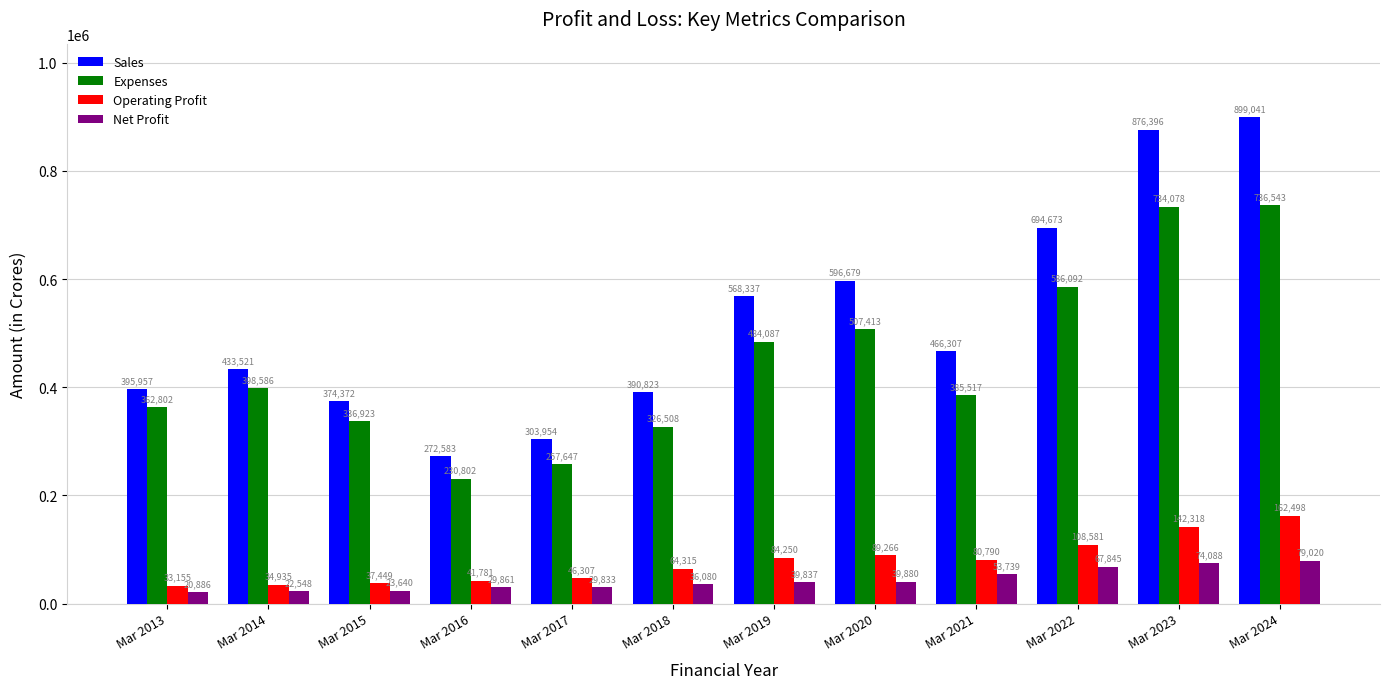

Reading left to right, extract all data points from this chart.

Sales: Mar 2013=395957	Mar 2014=433521	Mar 2015=374372	Mar 2016=272583	Mar 2017=303954	Mar 2018=390823	Mar 2019=568337	Mar 2020=596679	Mar 2021=466307	Mar 2022=694673	Mar 2023=876396	Mar 2024=899041
Expenses: Mar 2013=362802	Mar 2014=398586	Mar 2015=336923	Mar 2016=230802	Mar 2017=257647	Mar 2018=326508	Mar 2019=484087	Mar 2020=507413	Mar 2021=385517	Mar 2022=586092	Mar 2023=734078	Mar 2024=736543
Operating Profit: Mar 2013=33155	Mar 2014=34935	Mar 2015=37449	Mar 2016=41781	Mar 2017=46307	Mar 2018=64315	Mar 2019=84250	Mar 2020=89266	Mar 2021=80790	Mar 2022=108581	Mar 2023=142318	Mar 2024=162498
Net Profit: Mar 2013=20886	Mar 2014=22548	Mar 2015=23640	Mar 2016=29861	Mar 2017=29833	Mar 2018=36080	Mar 2019=39837	Mar 2020=39880	Mar 2021=53739	Mar 2022=67845	Mar 2023=74088	Mar 2024=79020